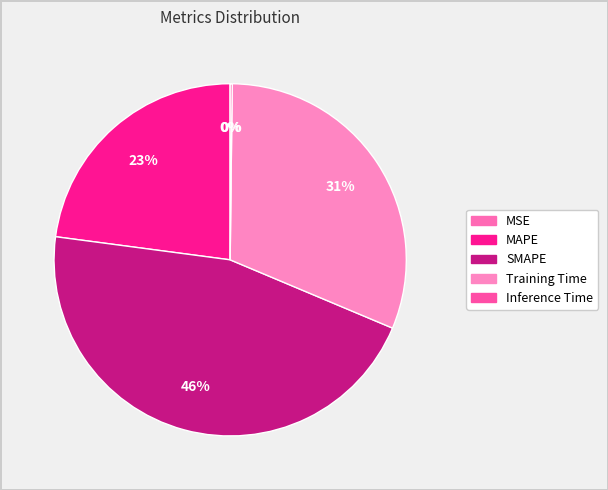

What is the ratio of the value at MAPE to the value at SMAPE?

0.5